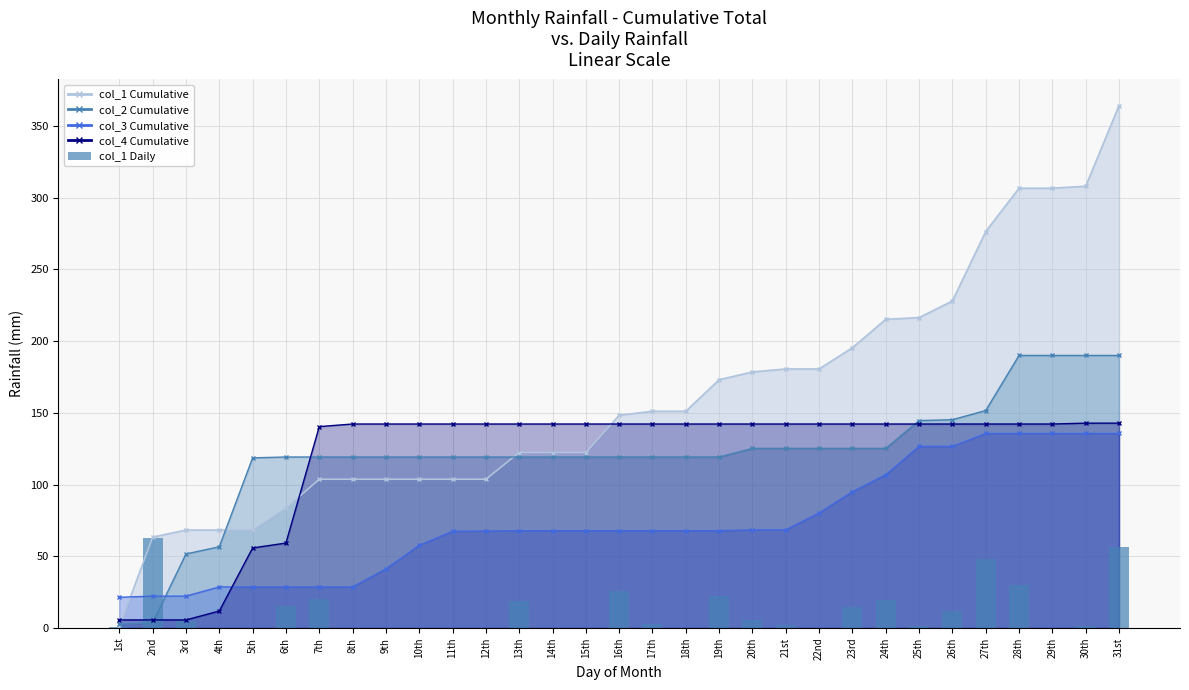

What is the label of the 24th bar from the left?

24th